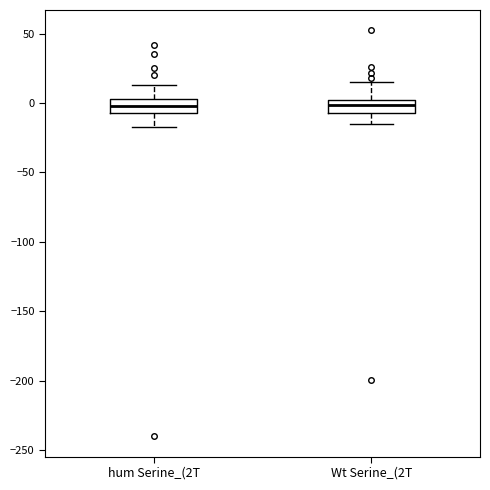

Reading left to right, read every box against the y-axis: the position of its median line, the range the box covers, and the ends of its whiskers. The values are not printed on the chart, so give them approximately, as read against the axis.

hum Serine_(2T: median 0, box -5 to 5, whiskers -15 to 15
Wt Serine_(2T: median 0 (inside the box), box -5 to 0, whiskers -15 to 15